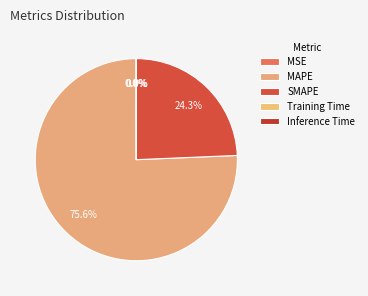

Do Training Time and MSE together represent more than half of the pie?

No